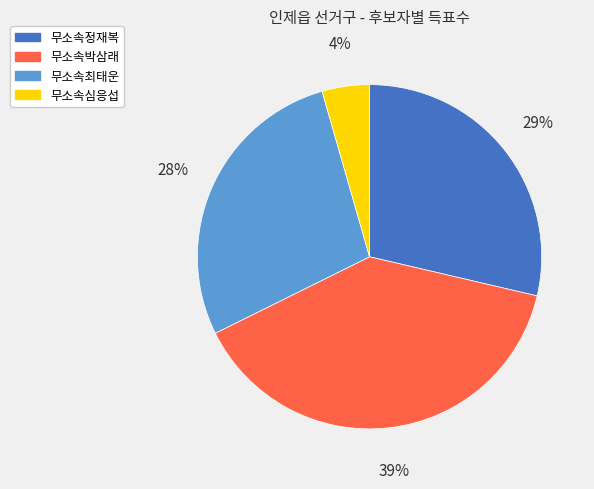

Is there any slice that represents more than half of the pie?

No